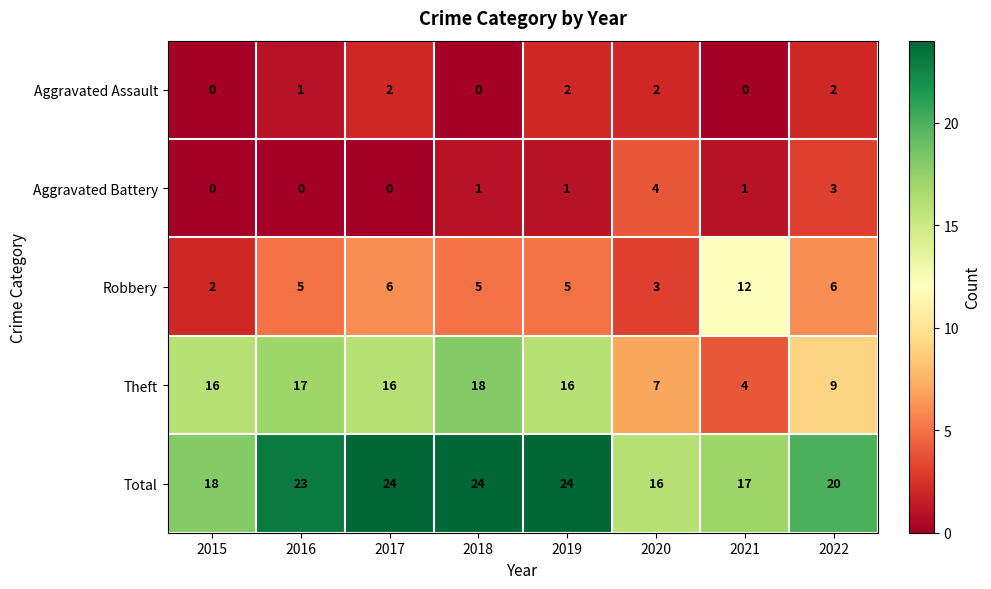

At how many categories does at least one series exceed 0?

8